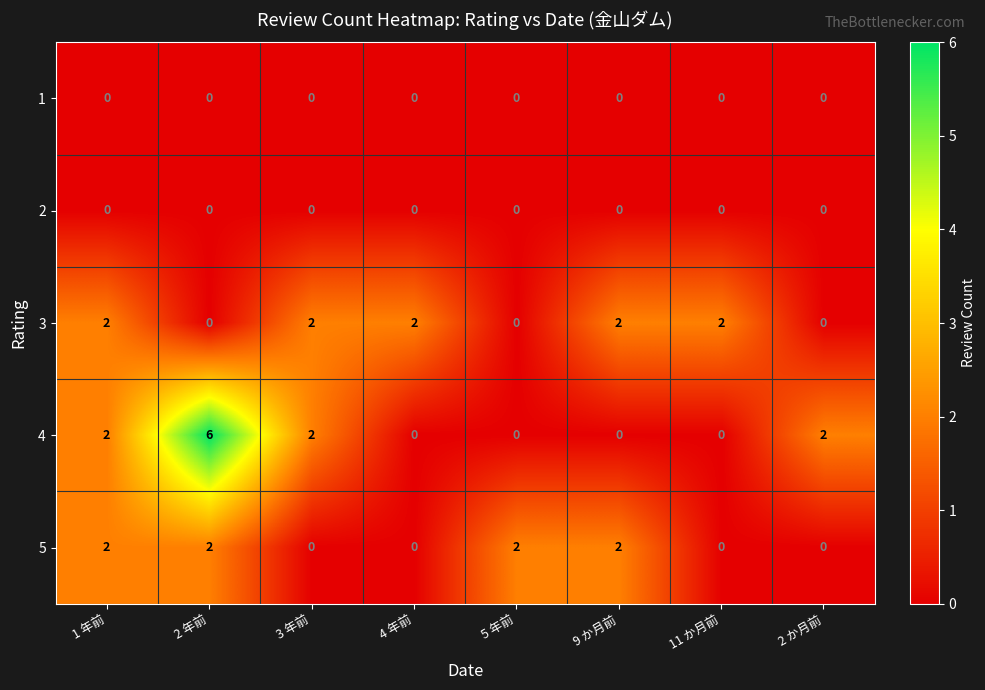

What is the maximum value shown in the chart?

6